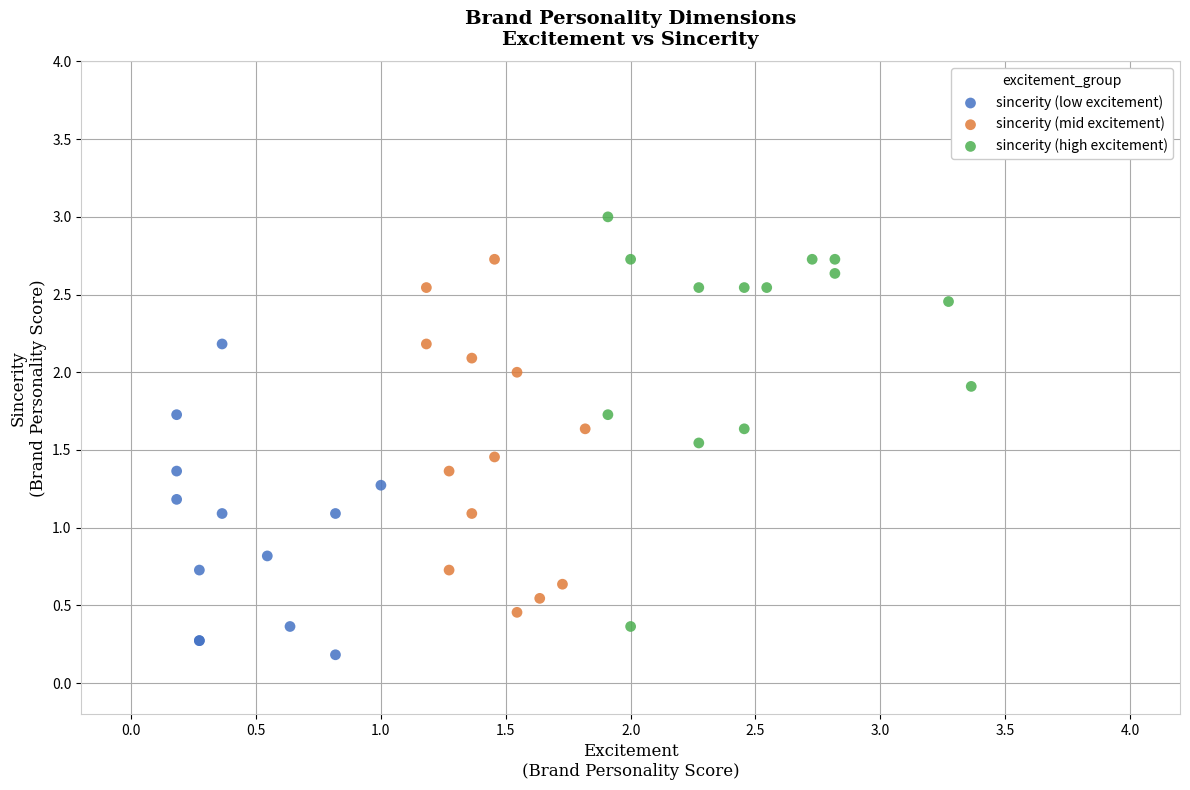

Which series reaches the minimum Y coordinate?

sincerity (low excitement)